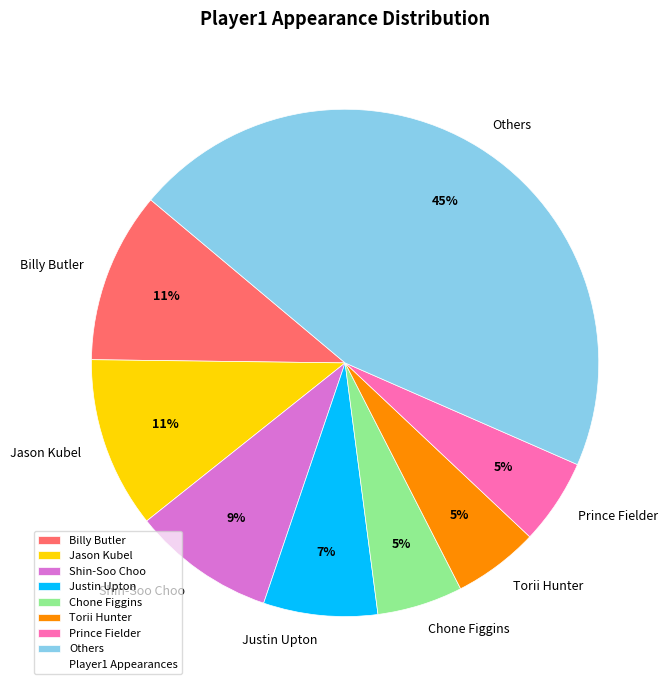

Is the sum of Jason Kubel and Chone Figgins greater than half?

No